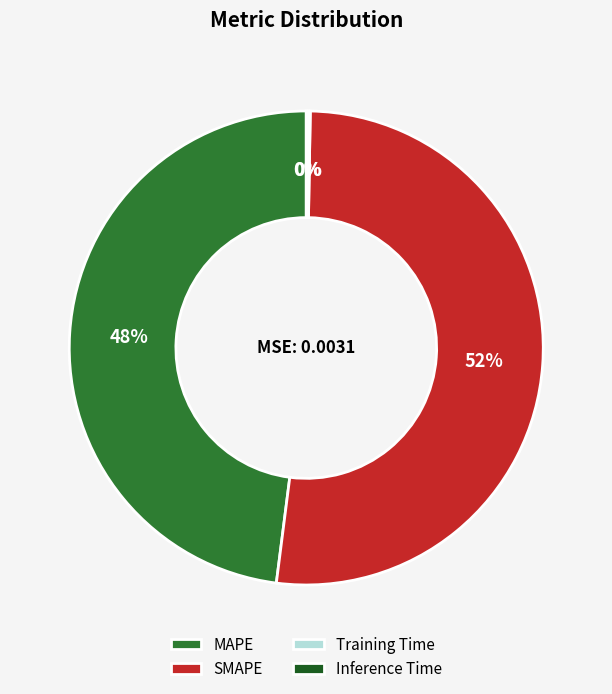

Which category has the biggest portion of the pie?

SMAPE